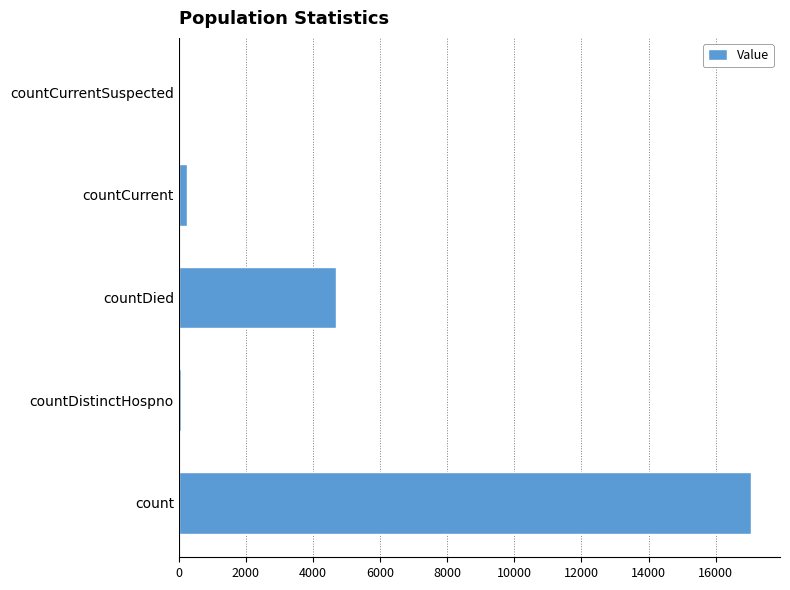

Which has a higher value, countDied or countCurrentSuspected?

countDied